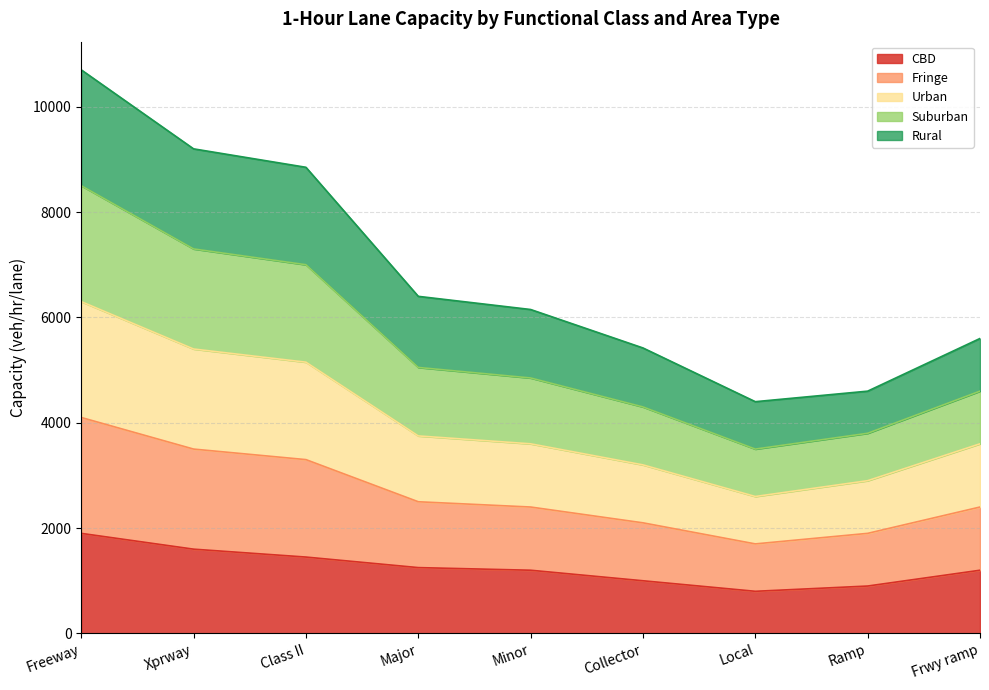

True or false: Urban and CBD cross at least once.

False